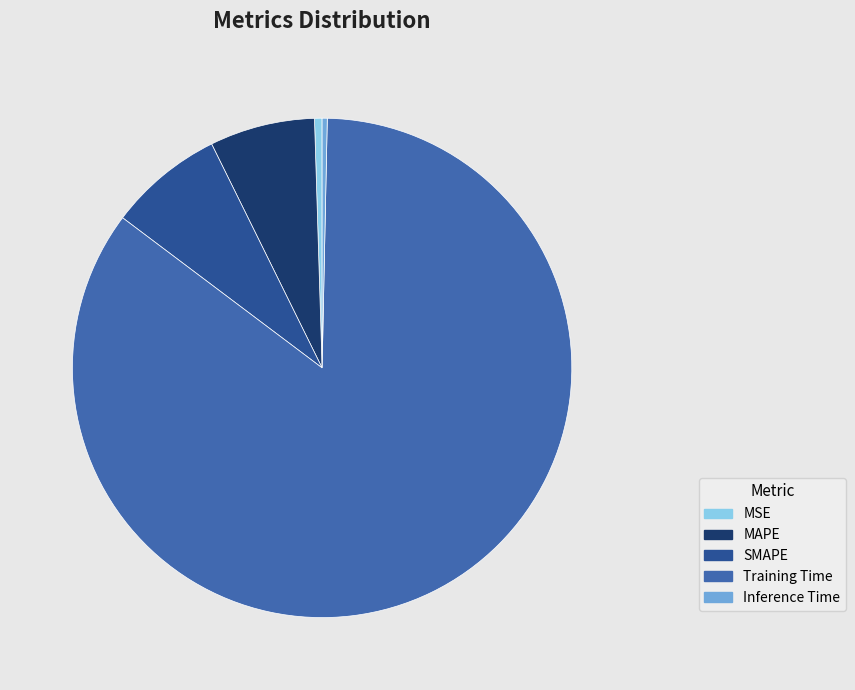

What is the largest slice in the pie chart?

Training Time